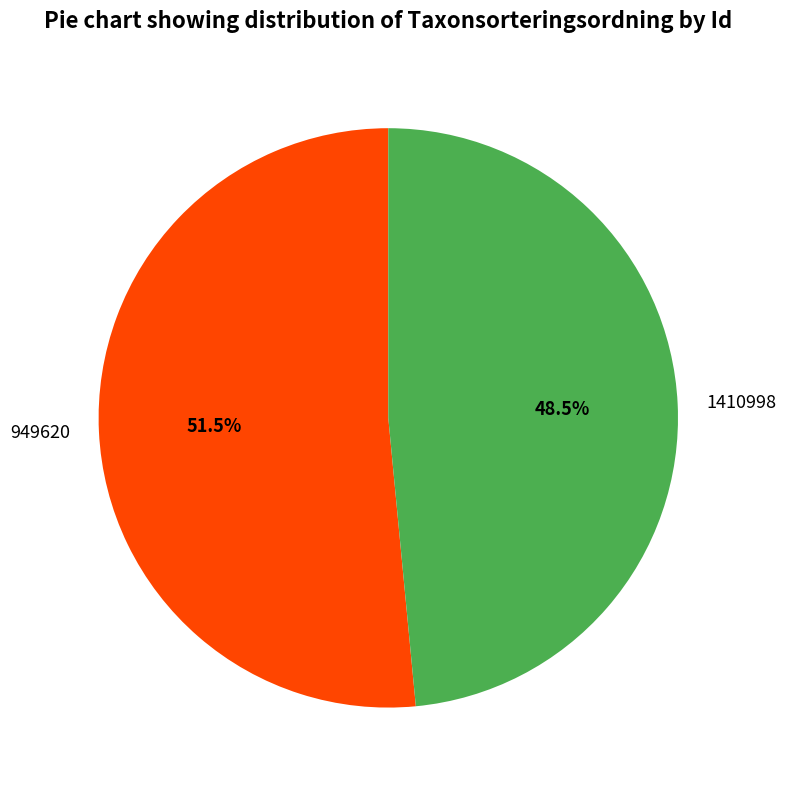

To the nearest percent, what is the combined percentage of 949620 and 1410998?

100%